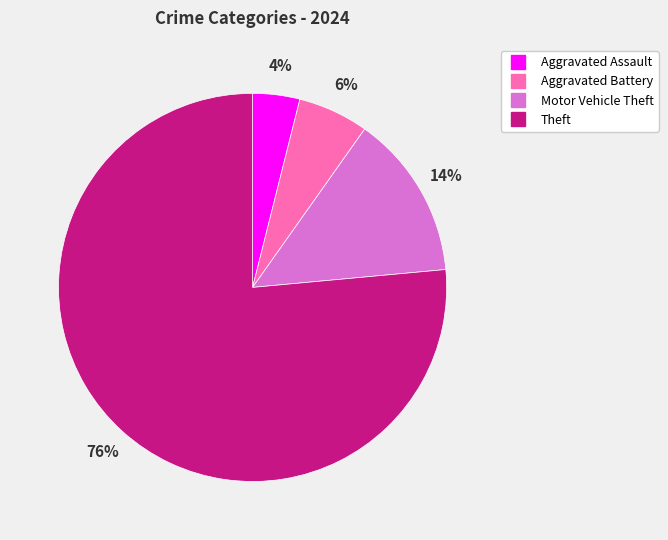

Does Aggravated Battery represent more than half of the total?

No